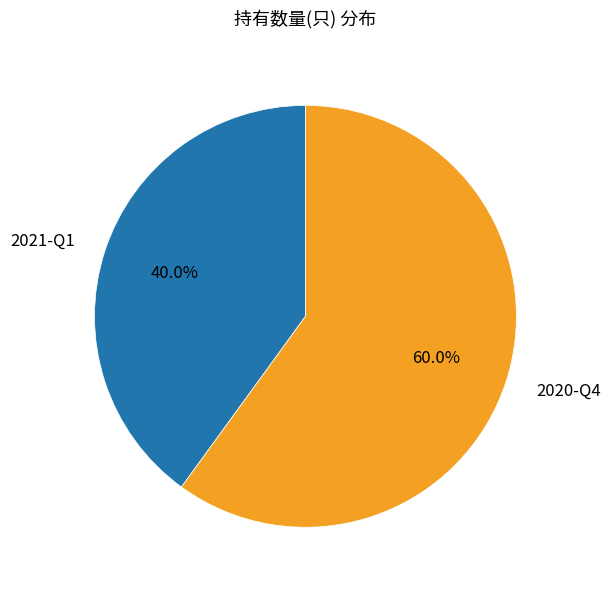

Does any single category account for the majority?

Yes